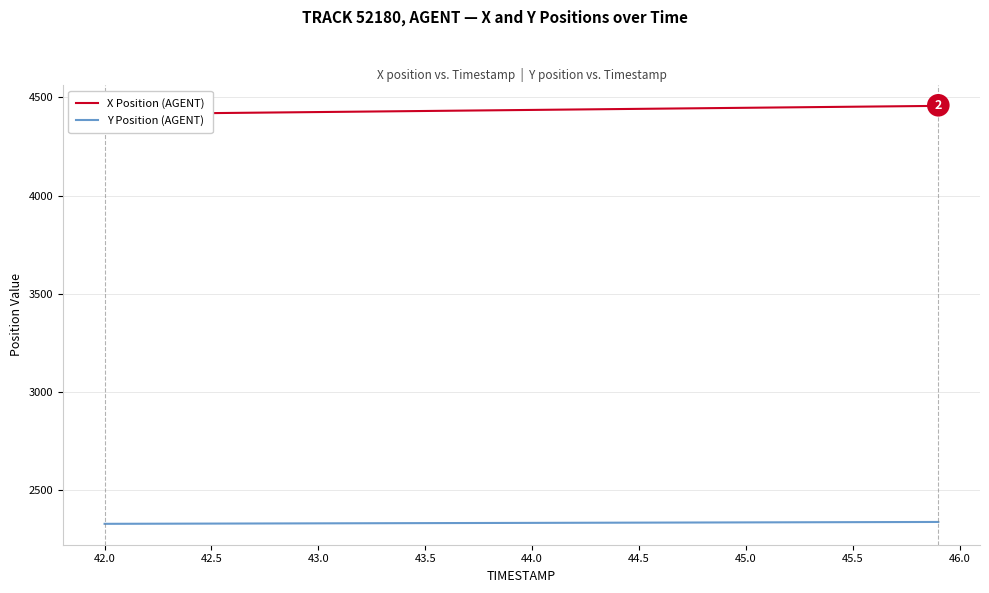

What are all the series names shown in the legend?

X Position (AGENT), Y Position (AGENT)